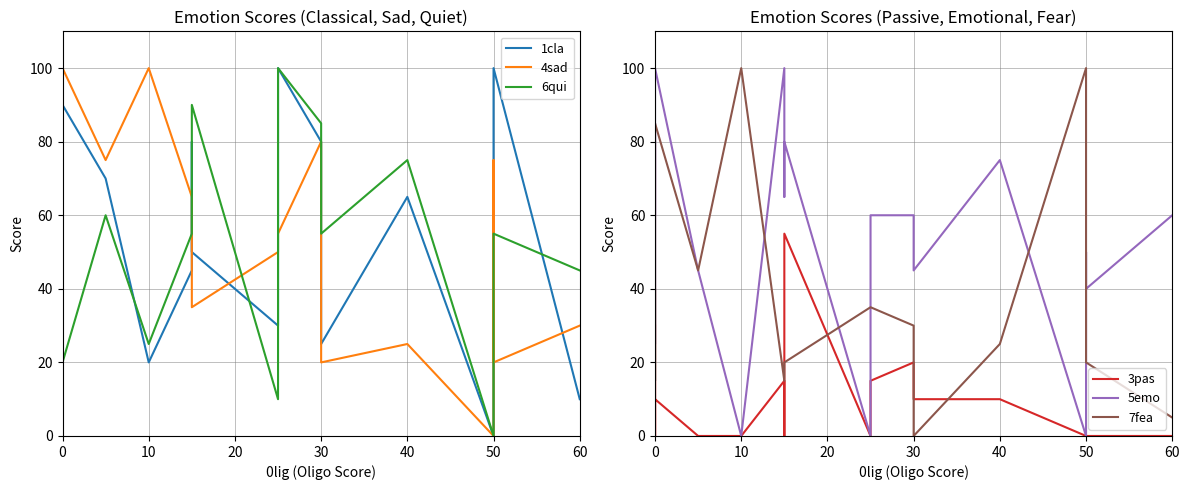

How many interior local peaks does the 1cla series have?

6